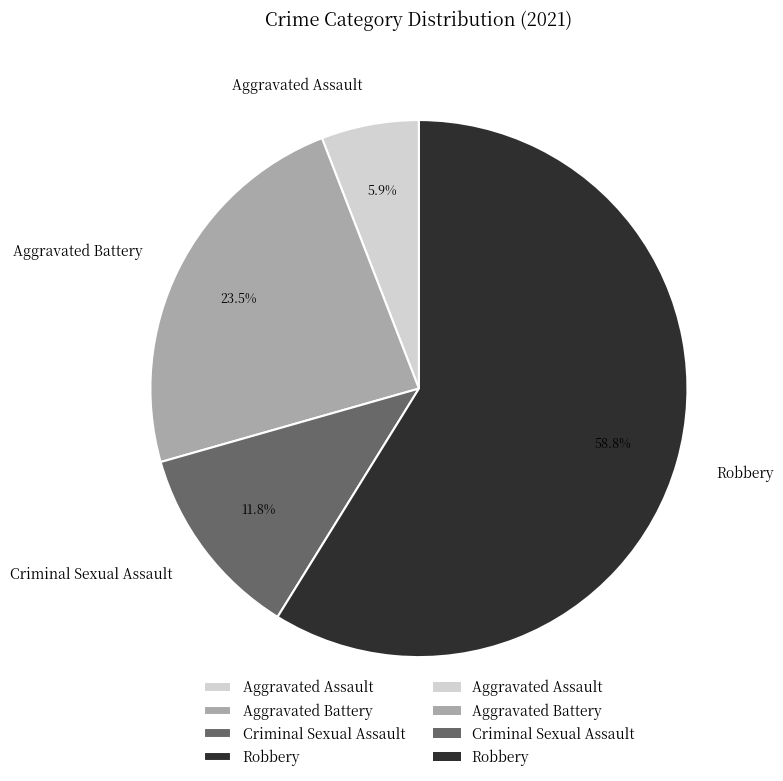

The Aggravated Assault slice represents 14% of the pie. True or false?

False